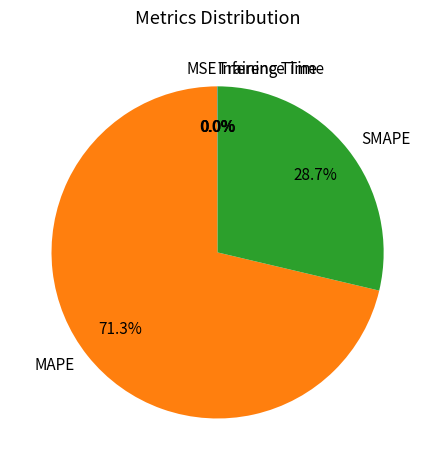

What is the largest slice in the pie chart?

MAPE